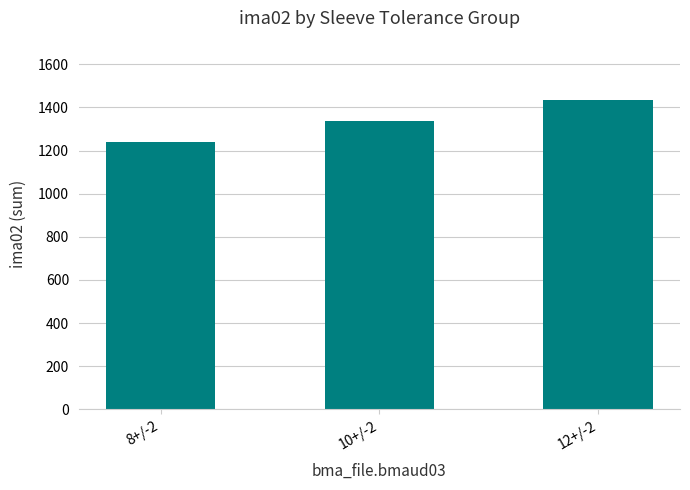

What position from the right is 12+/-2?

1